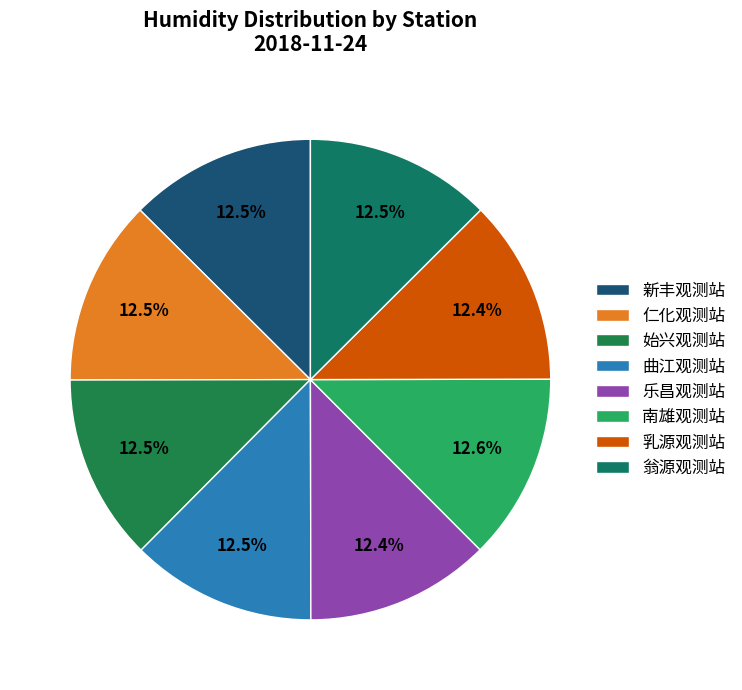

Count the number of slices in the pie.

8